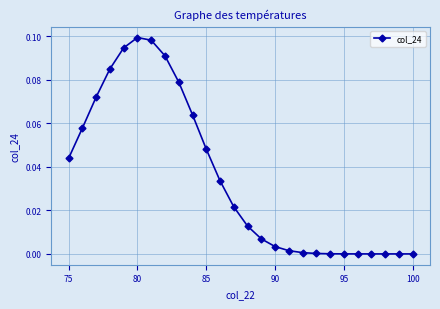

True or false: the data has more than 0 interior local peaks.

True